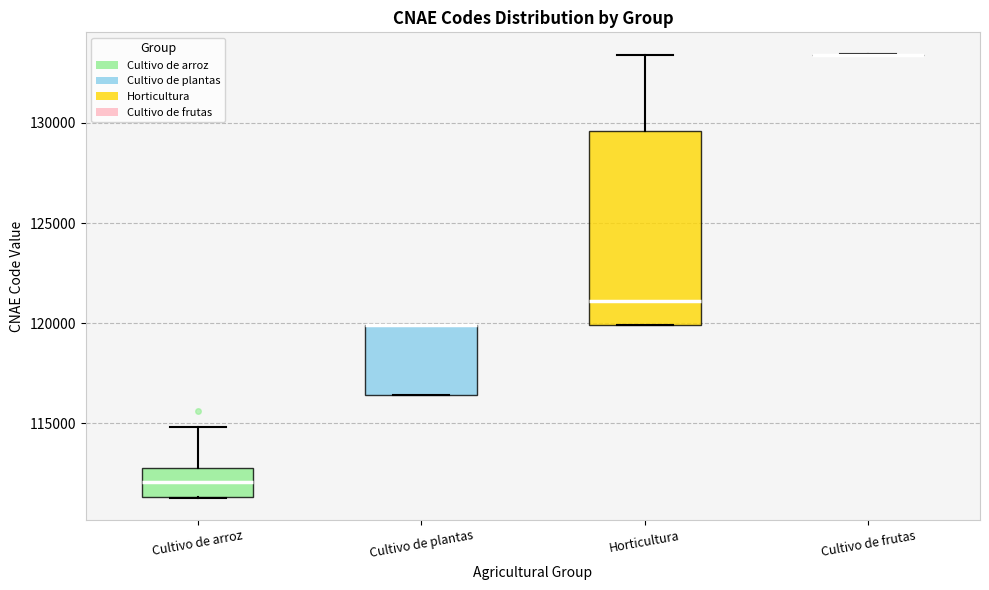

Reading left to right, transcribe this box plot: for each box, give where its median line is, the range the box spans, and where its two whiskers end, as read against the y-axis. The values are not printed on the chart, so give them approximately, as read against the axis.

Cultivo de arroz: median 112000, box 111500 to 113000, whiskers 111500 to 115000
Cultivo de plantas: median 120000 (drawn on the box's upper edge), box 116500 to 120000, whiskers 116500 to 120000
Horticultura: median 121000, box 120000 to 129500, whiskers 120000 to 133500
Cultivo de frutas: box collapsed to a line at 133500, whiskers 133500 to 133500